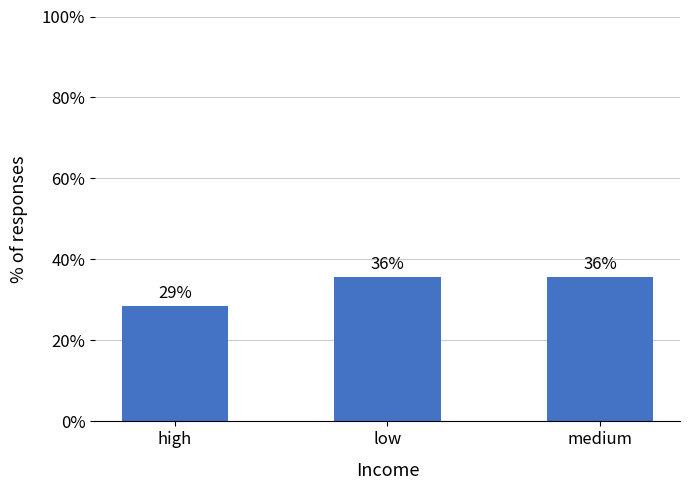

Which label corresponds to the smallest value in the chart?

high